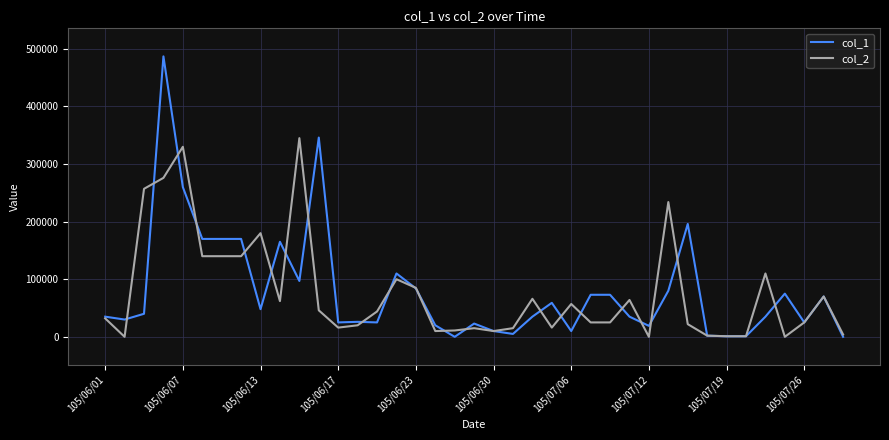

Which series has the largest range (max minus min)?

col_1